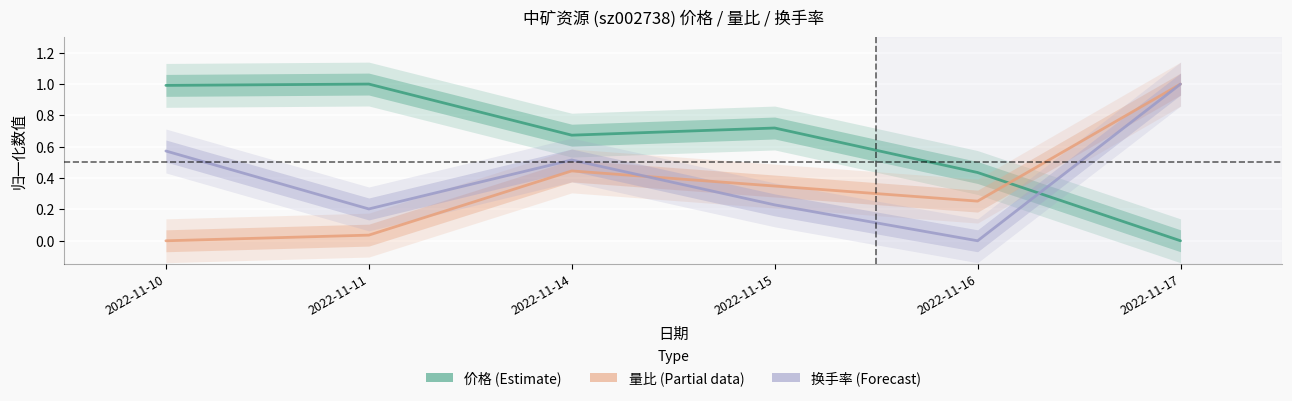

List the series in order of their peak value, lowest first.

价格, 量比, 换手率